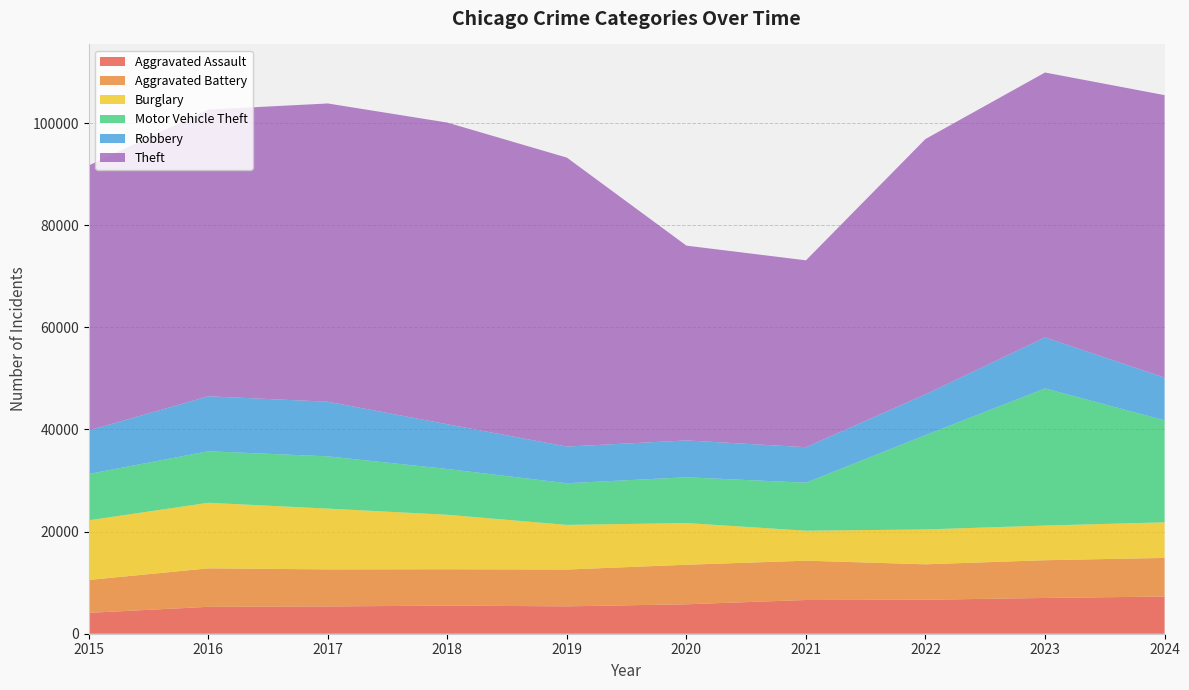

Reading left to right, what are all the values shown in this chart?

Aggravated Assault: 2015=4090	2016=5268	2017=5342	2018=5507	2019=5363	2020=5765	2021=6607	2022=6652	2023=7005	2024=7283
Aggravated Battery: 2015=6435	2016=7534	2017=7254	2018=7114	2019=7206	2020=7744	2021=7692	2022=6940	2023=7390	2024=7560
Burglary: 2015=11689	2016=12840	2017=11904	2018=10672	2019=8741	2020=8164	2021=5875	2022=6831	2023=6788	2024=6971
Motor Vehicle Theft: 2015=9064	2016=10087	2017=10232	2018=8961	2019=8157	2020=8961	2021=9398	2022=18475	2023=26852	2024=19973
Robbery: 2015=8516	2016=10764	2017=10698	2018=8761	2019=7180	2020=7220	2021=6952	2022=7989	2023=9992	2024=8362
Theft: 2015=51902	2016=56147	2017=58402	2018=59075	2019=56580	2020=38140	2021=36593	2022=49991	2023=51869	2024=55316